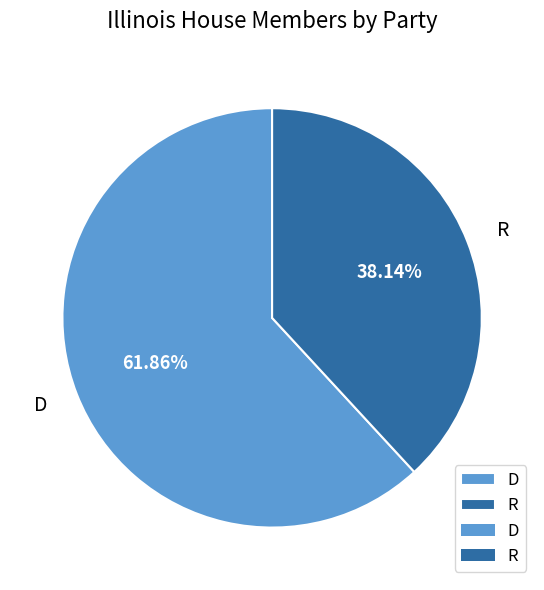

The D slice represents 62% of the pie. True or false?

True